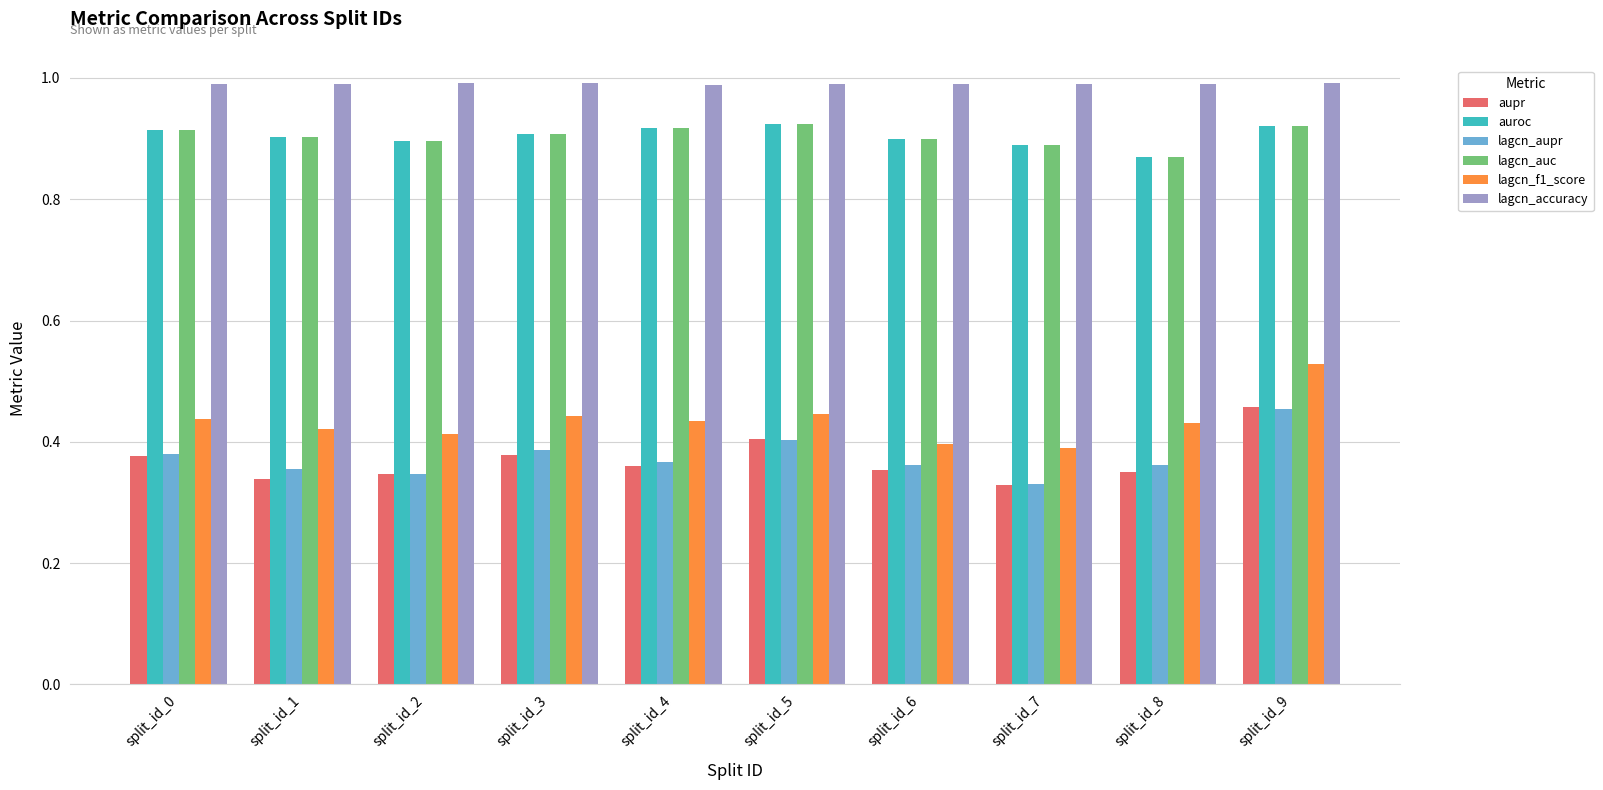

What is the total value across all series at split_id_7?

3.8